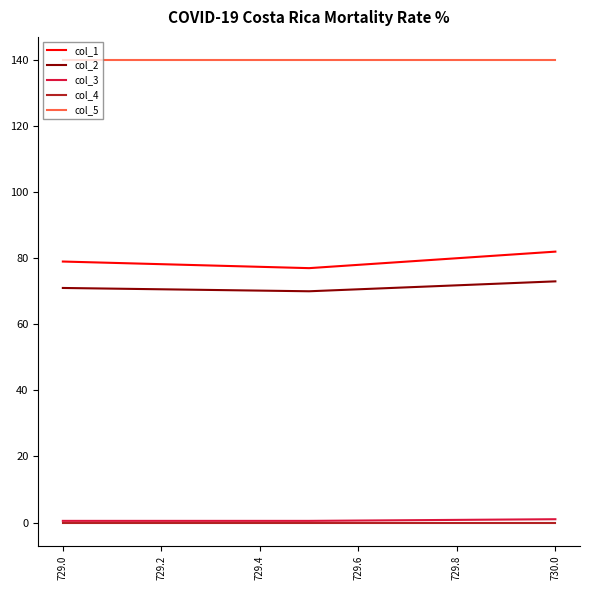

What are all the series names shown in the legend?

col_1, col_2, col_3, col_4, col_5